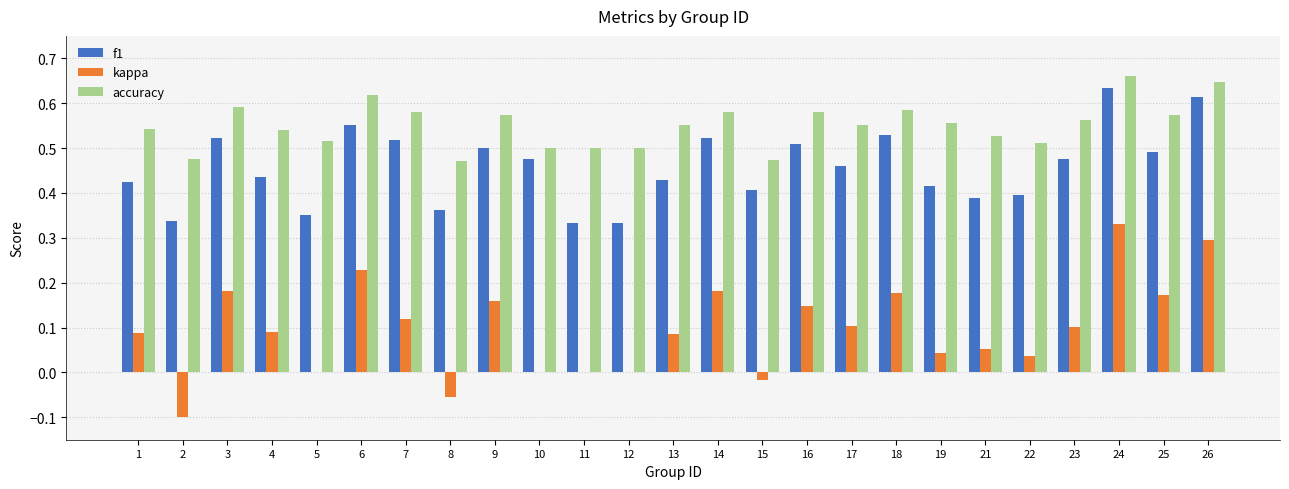

Which series changed the most between 11 and 14?

f1